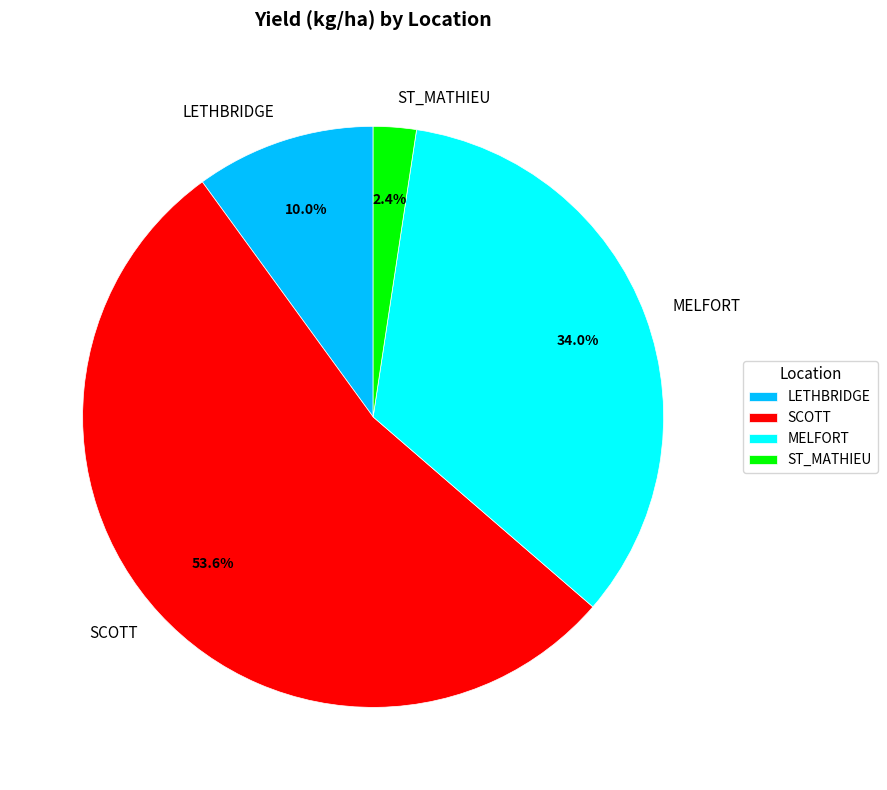

Between SCOTT and LETHBRIDGE, which is larger?

SCOTT